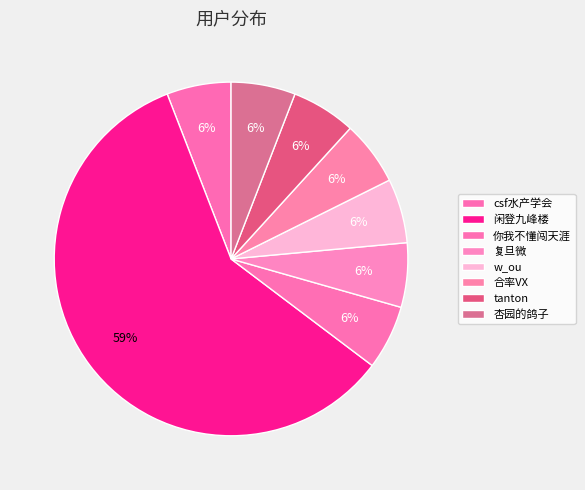

How many slices are in this pie chart?

8